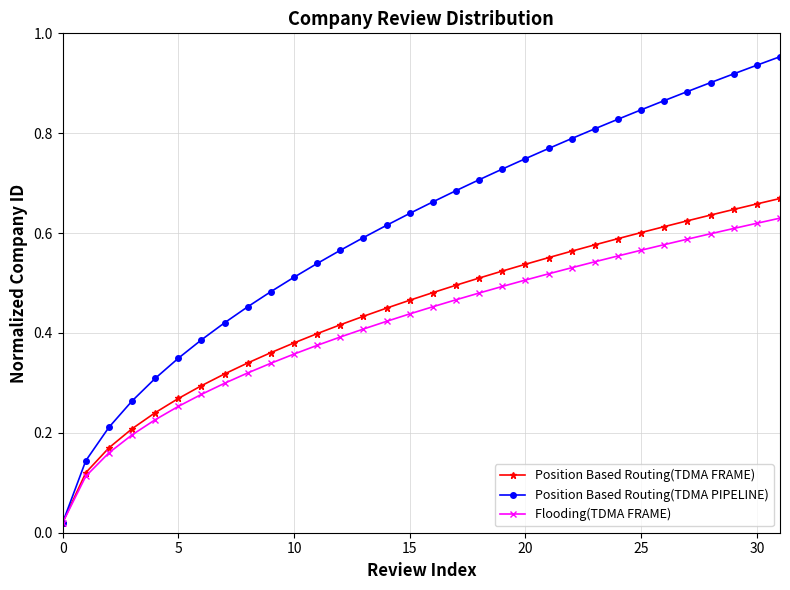

Which series has the largest total across all categories?

Position Based Routing(TDMA PIPELINE)